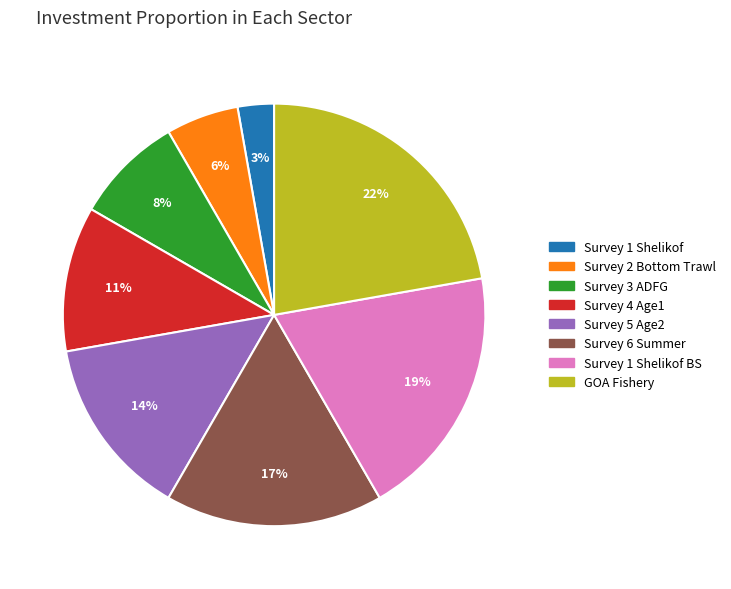

To the nearest percent, what is the average slice percentage?

12%